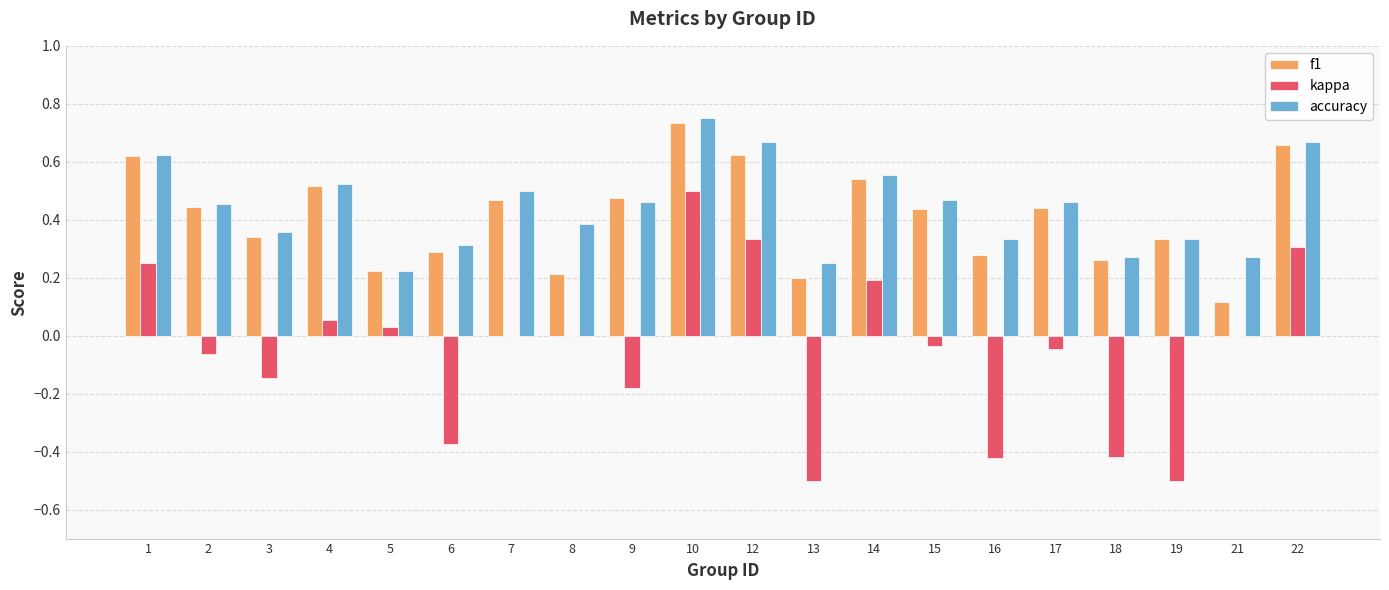

Which series changed the most between 6 and 10?

kappa